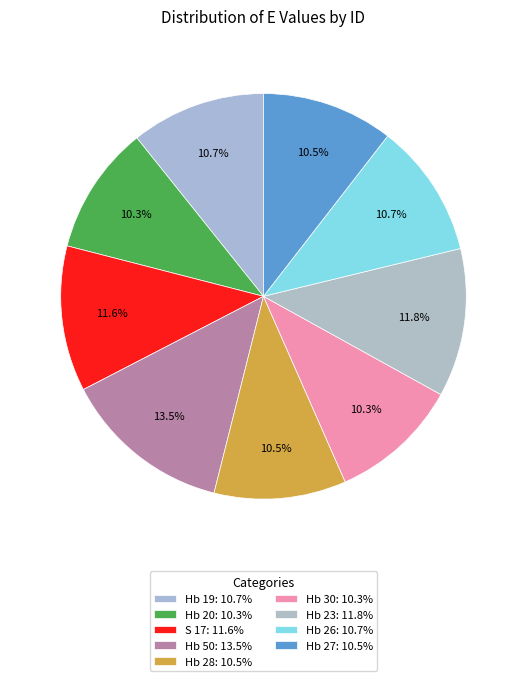

What percentage is the Hb 23 slice, to the nearest percent?

12%